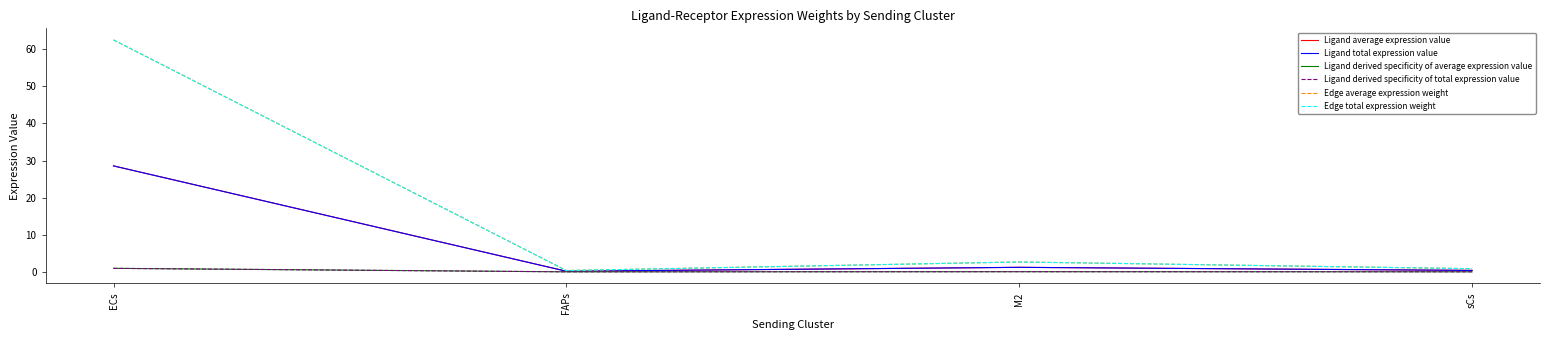

What is the total value across all series at sCs?

2.5